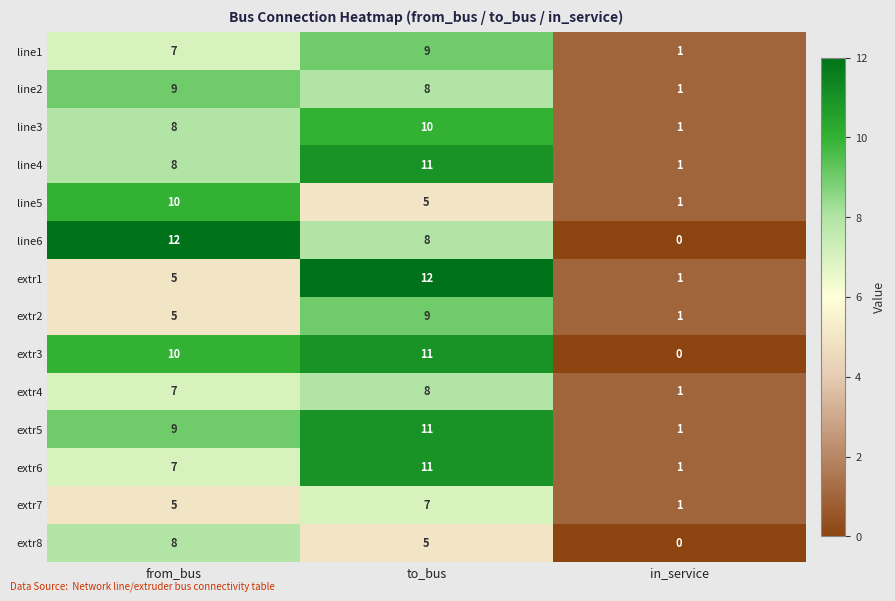

At which label does extr1 reach its peak?

to_bus